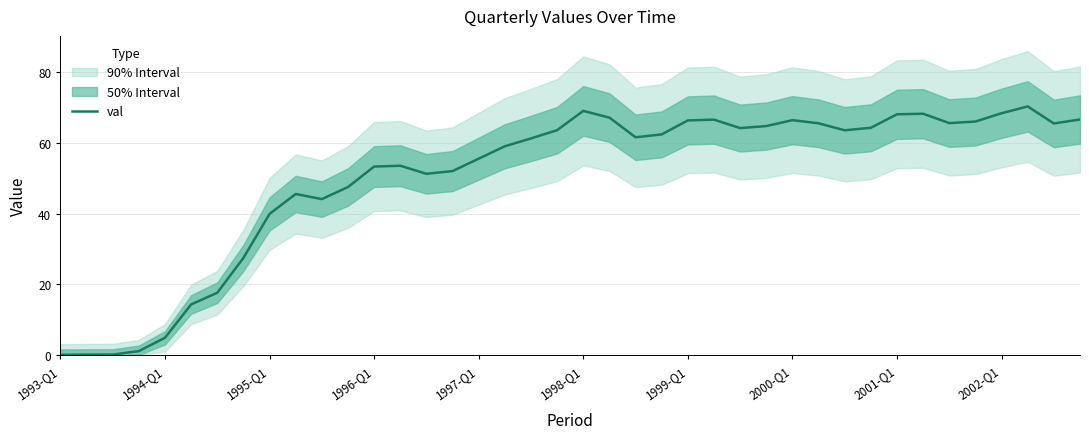

At which label is val closest to 35?

1995-Q1